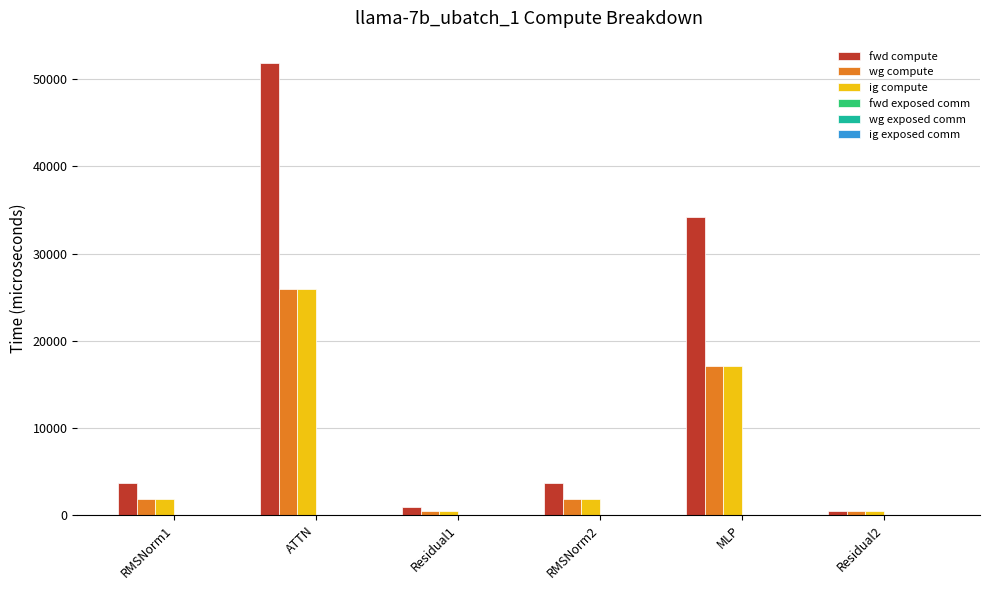

What position from the right is Residual2?

1